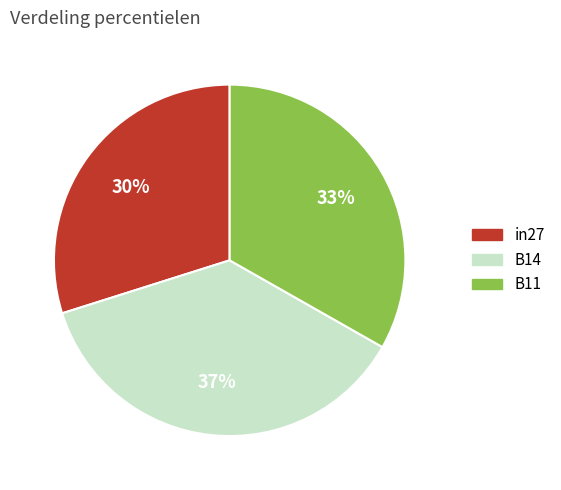

To the nearest percent, what portion does B14 represent?

37%